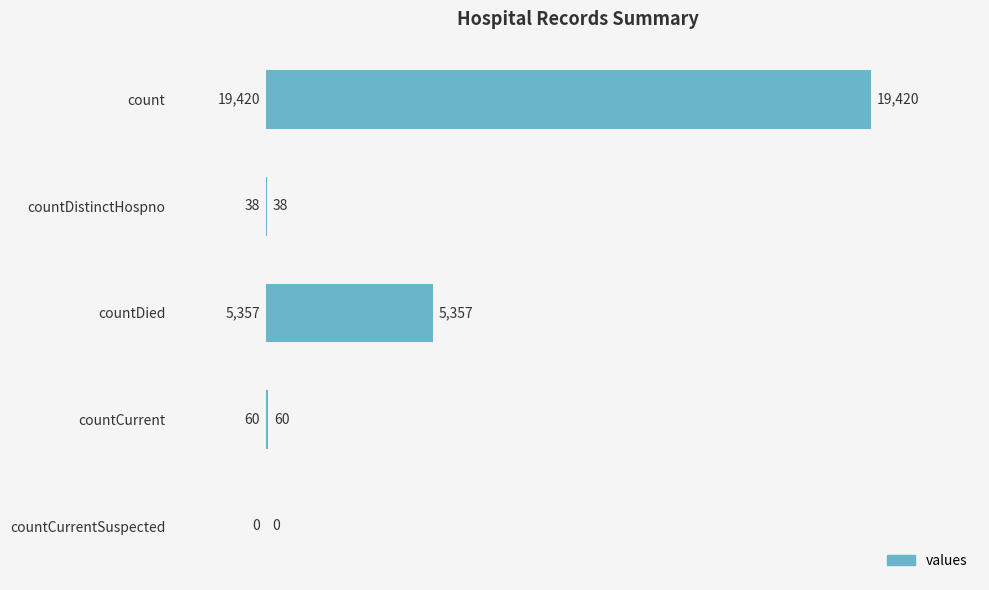

What is the maximum value shown in the chart?

19420